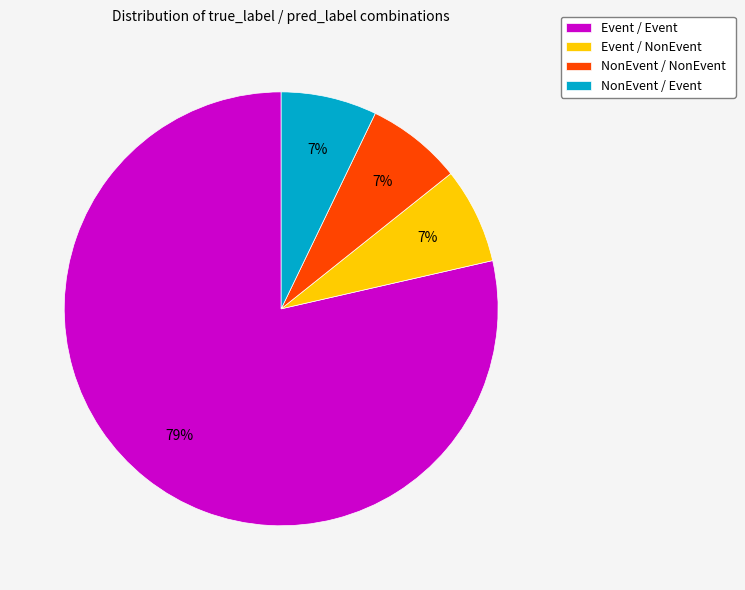

Is it true that Event / NonEvent is 22% of the pie?

False